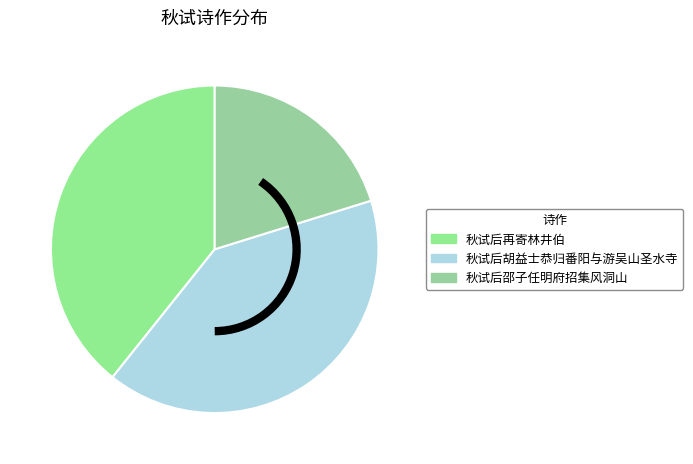

How many segments does this pie chart have?

3